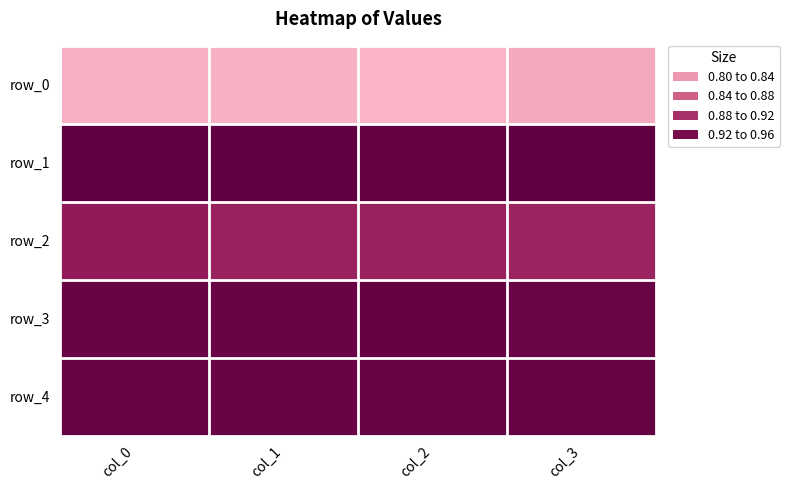

What is the smallest value displayed?

0.8